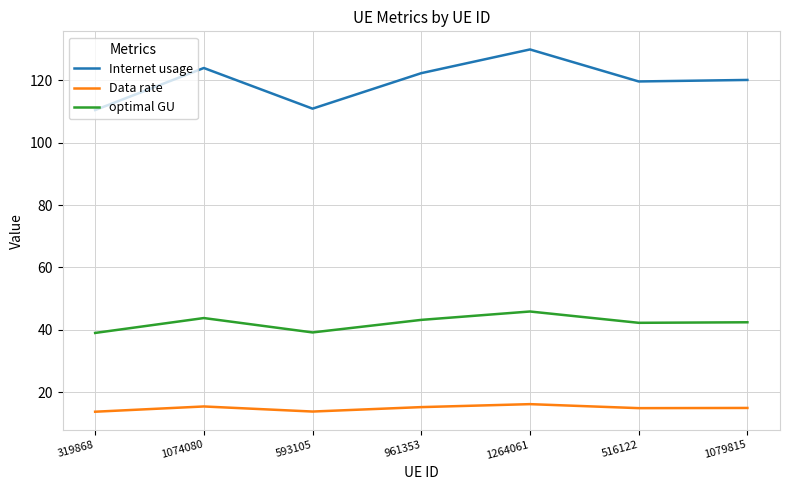

What is the difference between the highest and lowest values at 1264061?

113.6